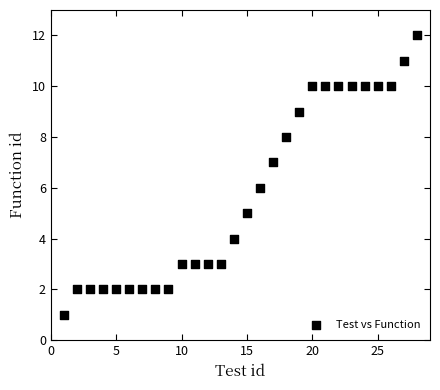

What is the range of X values (max minus min)?

27